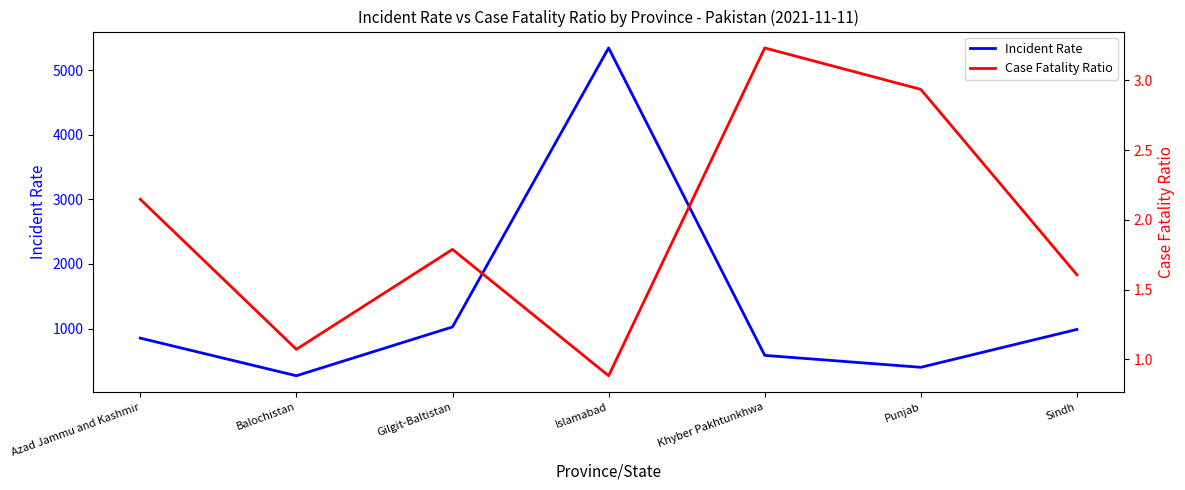

At which category does Case Fatality Ratio reach its first local valley?

Balochistan